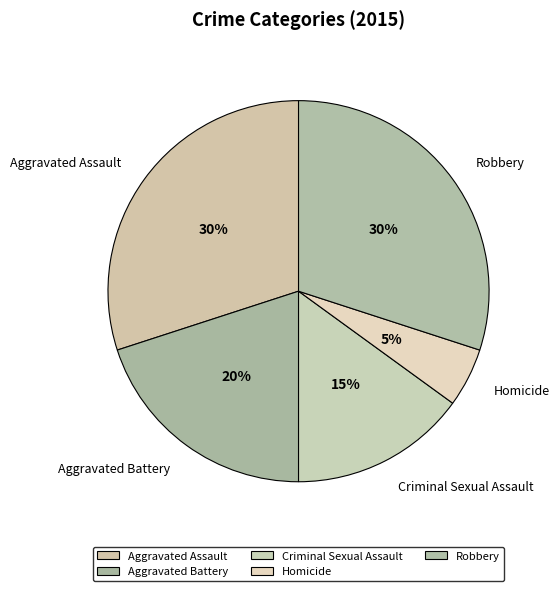

To the nearest percent, what is the difference between the largest and smallest slice percentages?

25%